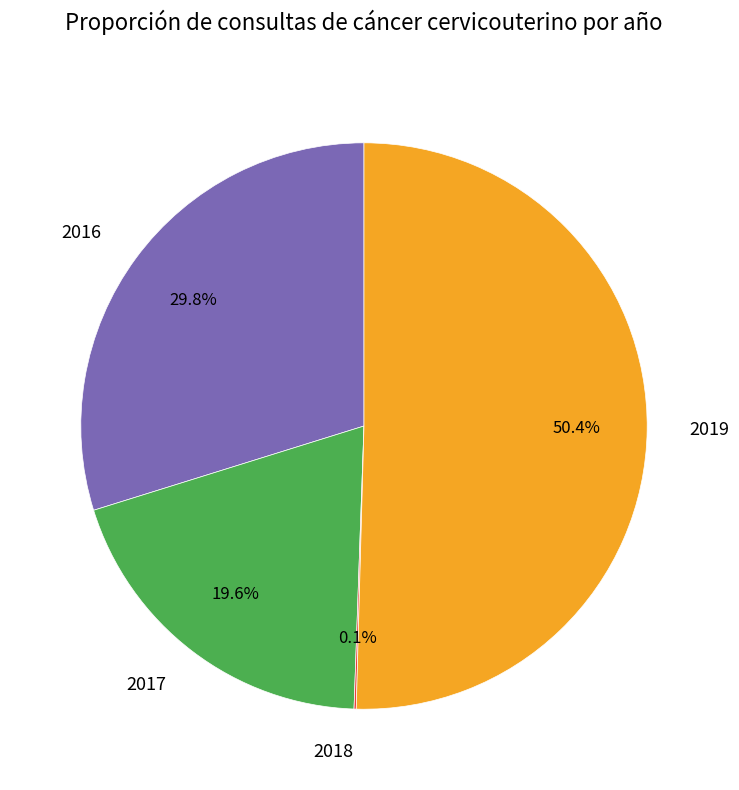

To the nearest percent, what portion does 2017 represent?

20%